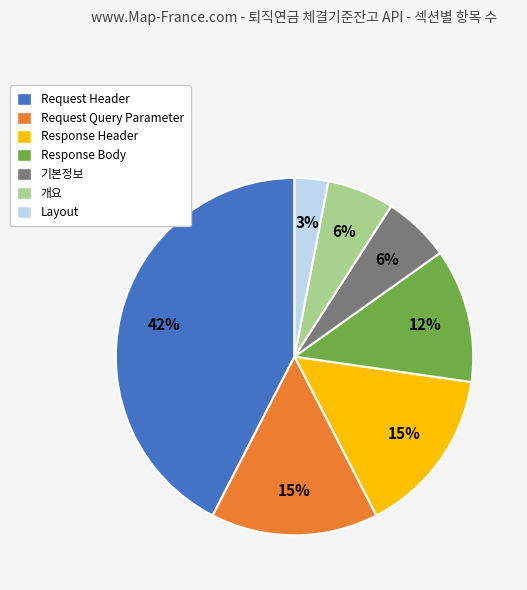

Is the sum of 개요 and Request Query Parameter greater than half?

No